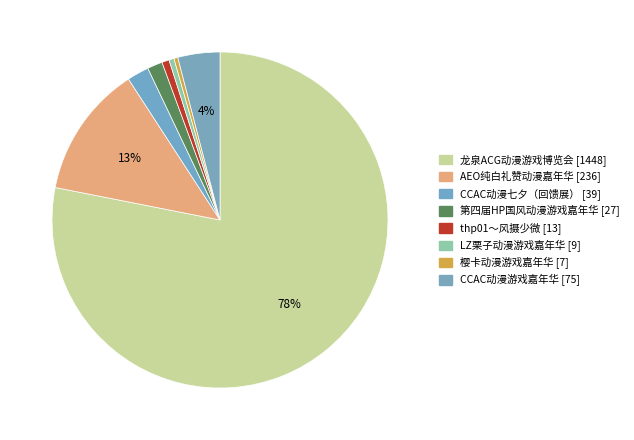

How many segments does this pie chart have?

8